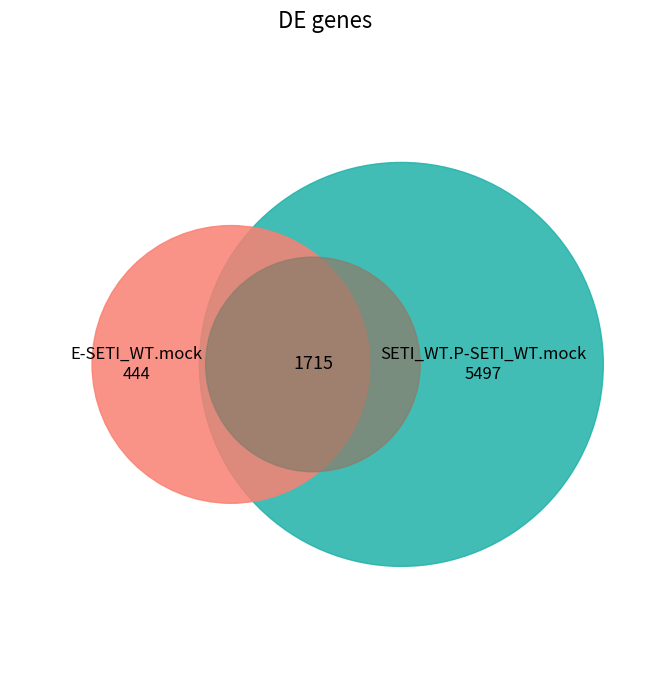

Is the sum of 35 and 33 greater than half?

No